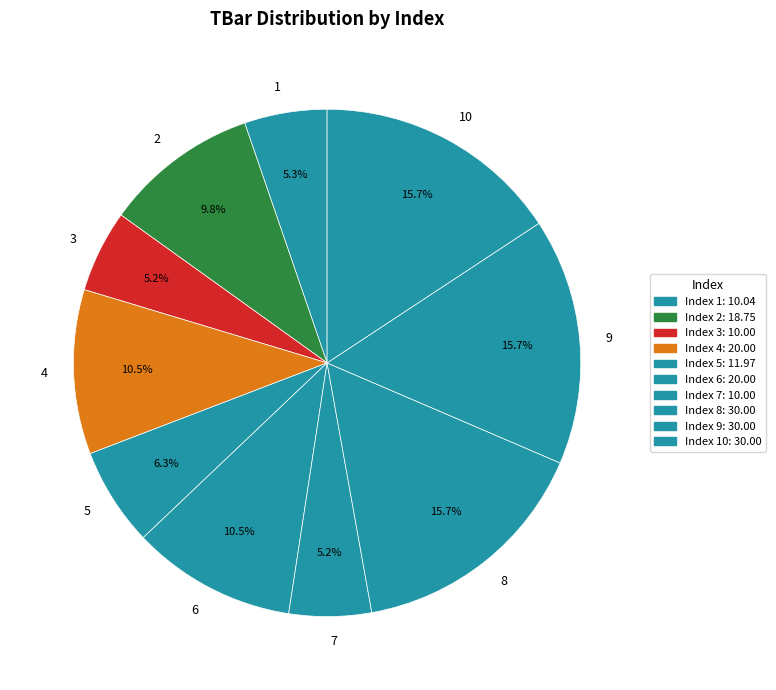

How much of the chart is everything except 10?

84.3%